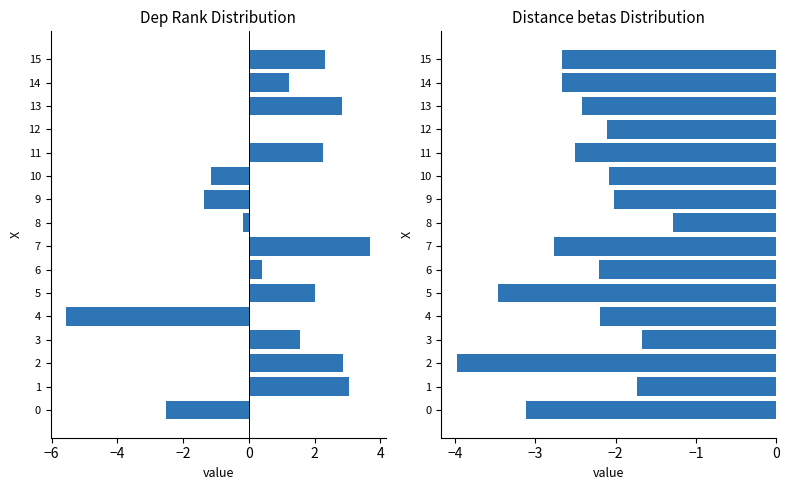

What is the sum of all Dep Rank values?

11.4